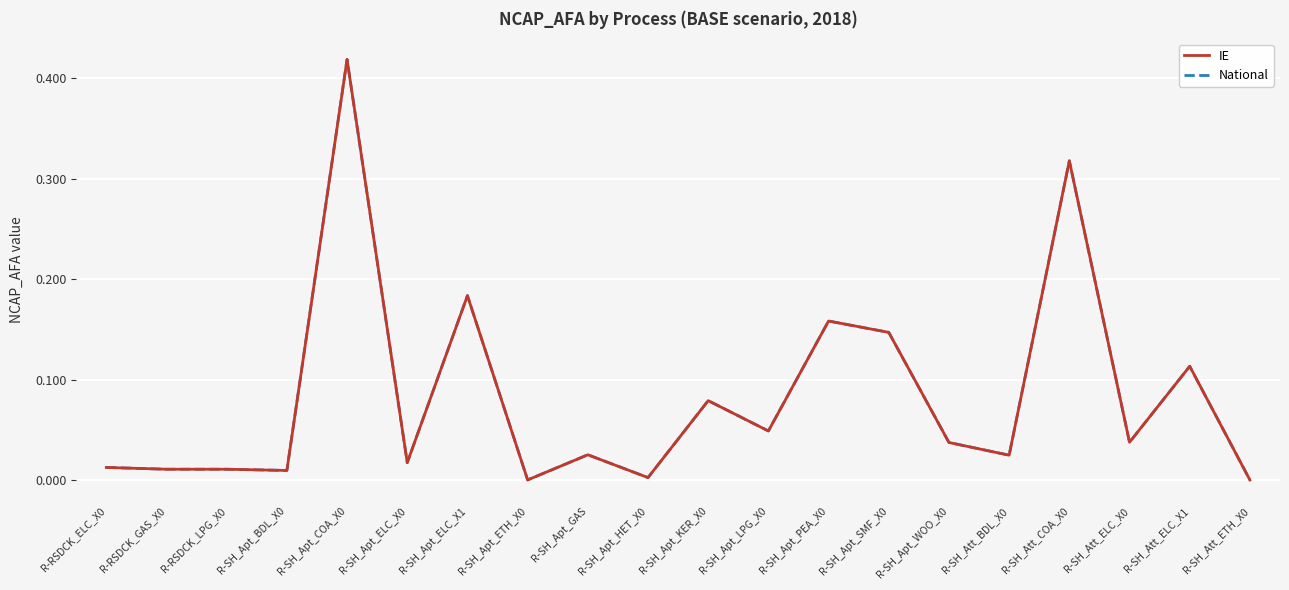

What is the sum of all IE values?

1.7